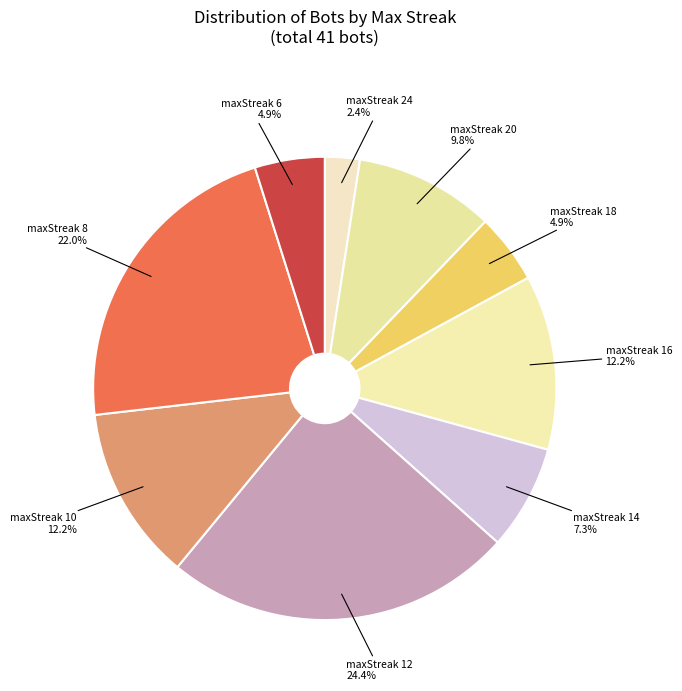

Does maxStreak 10 represent more than half of the total?

No